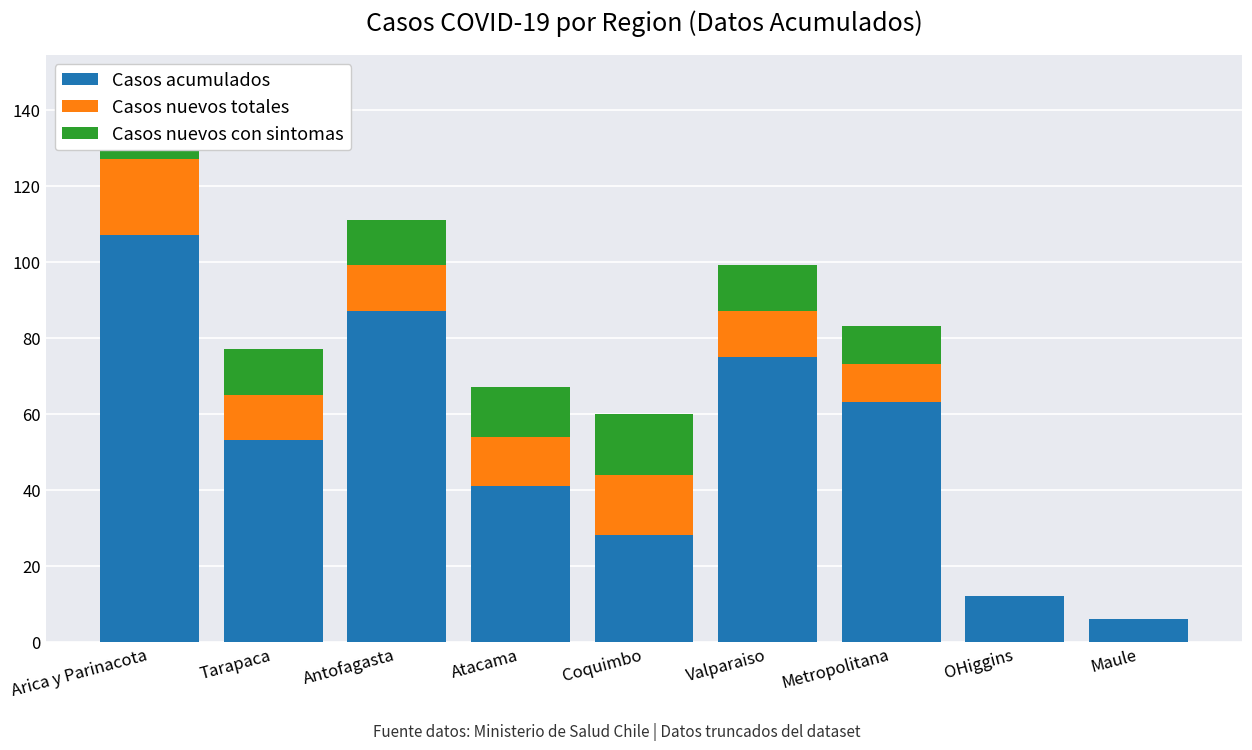

What is the sum of the Casos acumulados values at OHiggins and Tarapaca?

65